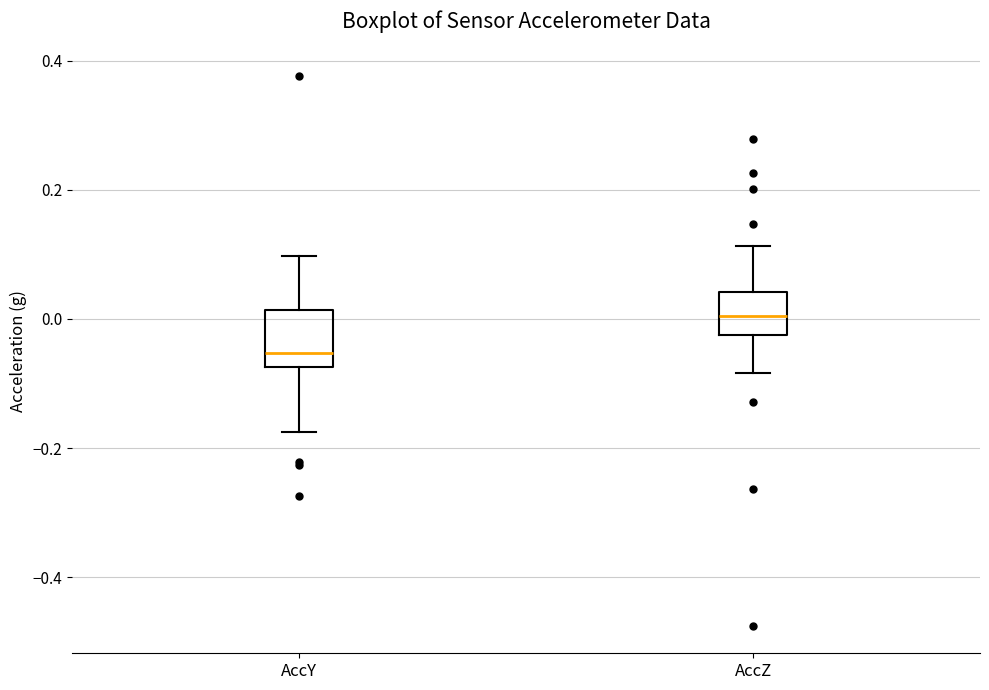

Comparing the boxes themselves (not the whiskers), which one is the tallest?

AccY